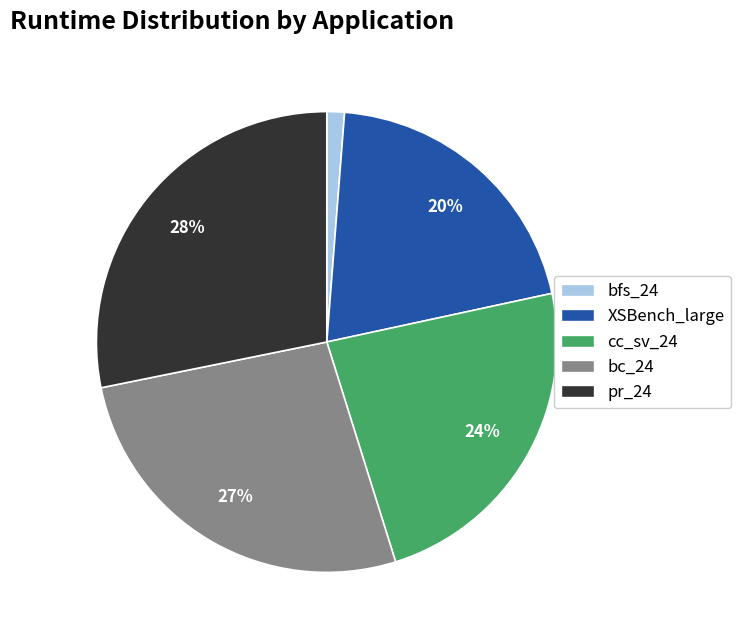

Does bfs_24 represent more than half of the total?

No